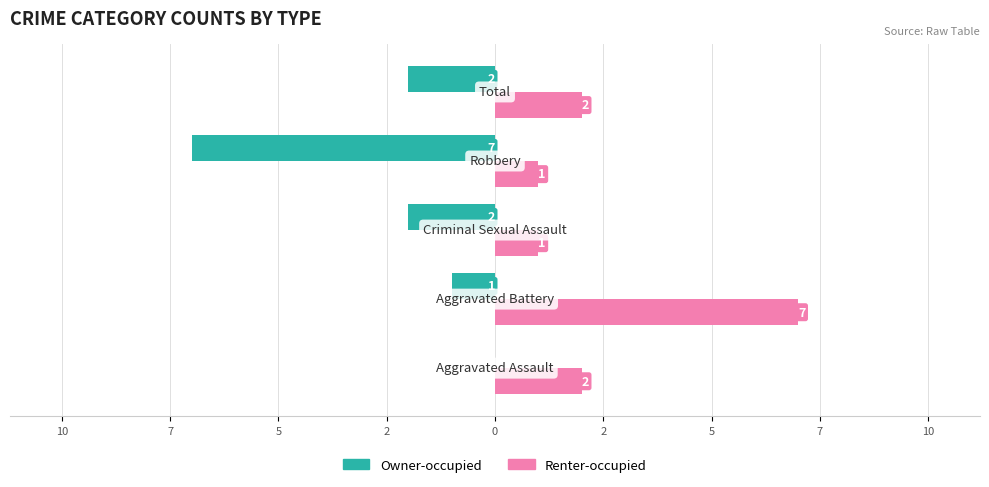

What are all the series names shown in the legend?

Owner-occupied, Renter-occupied